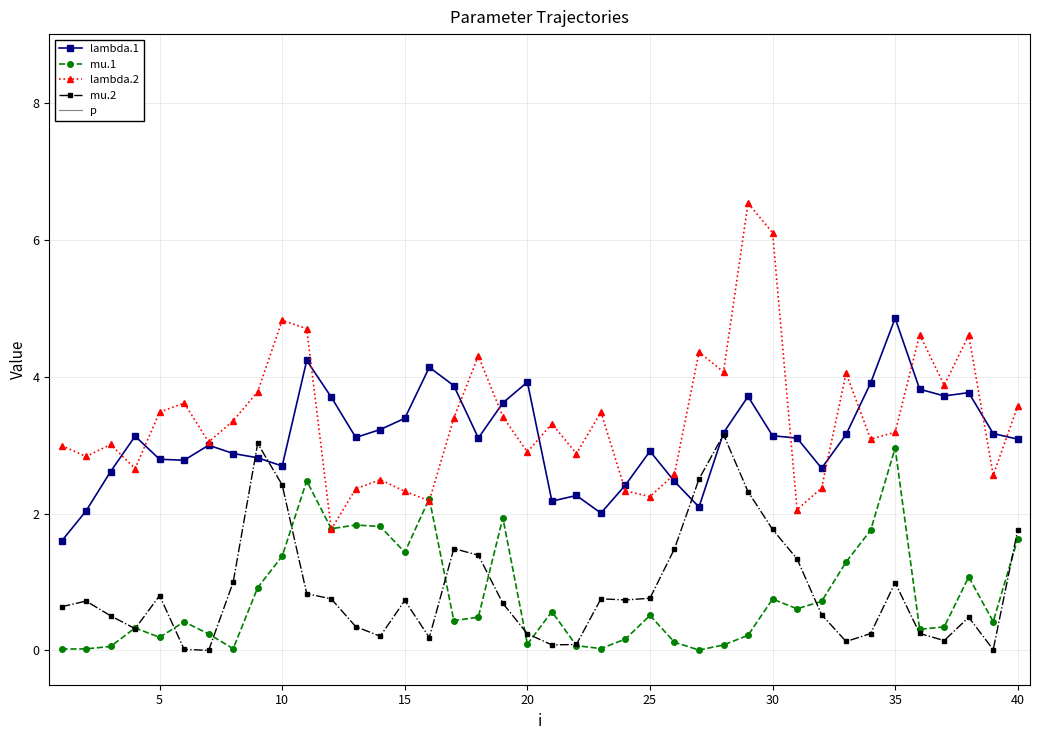

How many interior local valleys does the mu.1 series have?

11